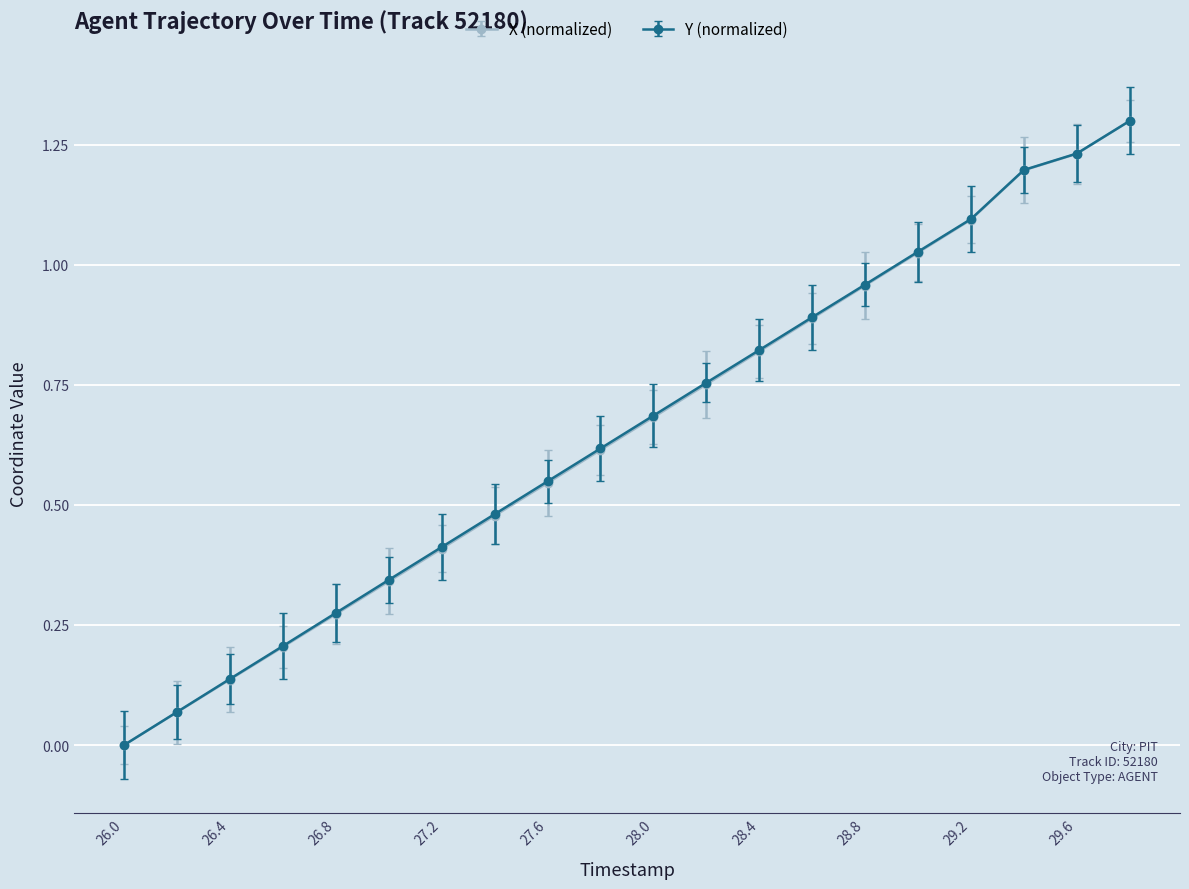

What is the value of the X (normalized) point at the 7th from the left?

0.4